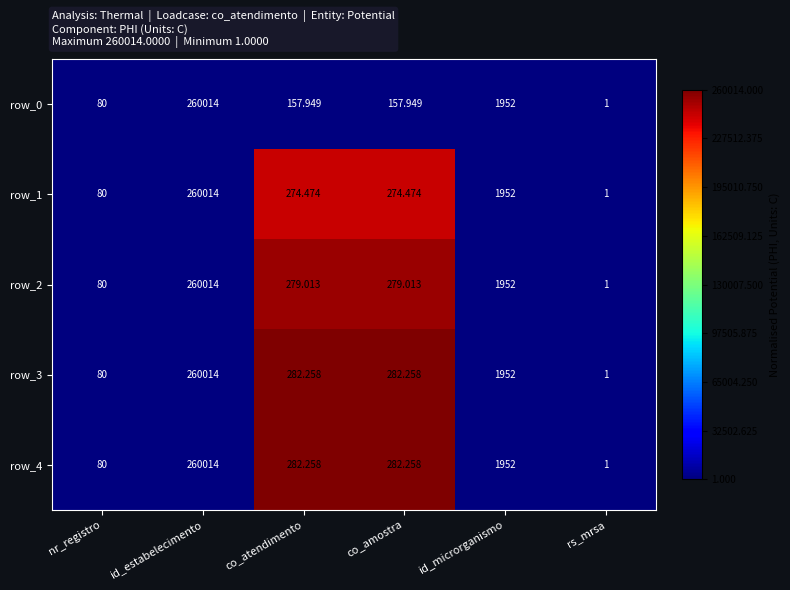

Is the value of row_0 at nr_registro greater than the value of row_3 at co_amostra?

No